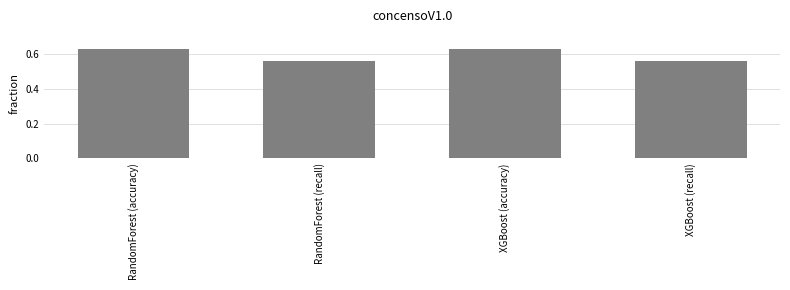

Count the values in the range 0 to 1.

4